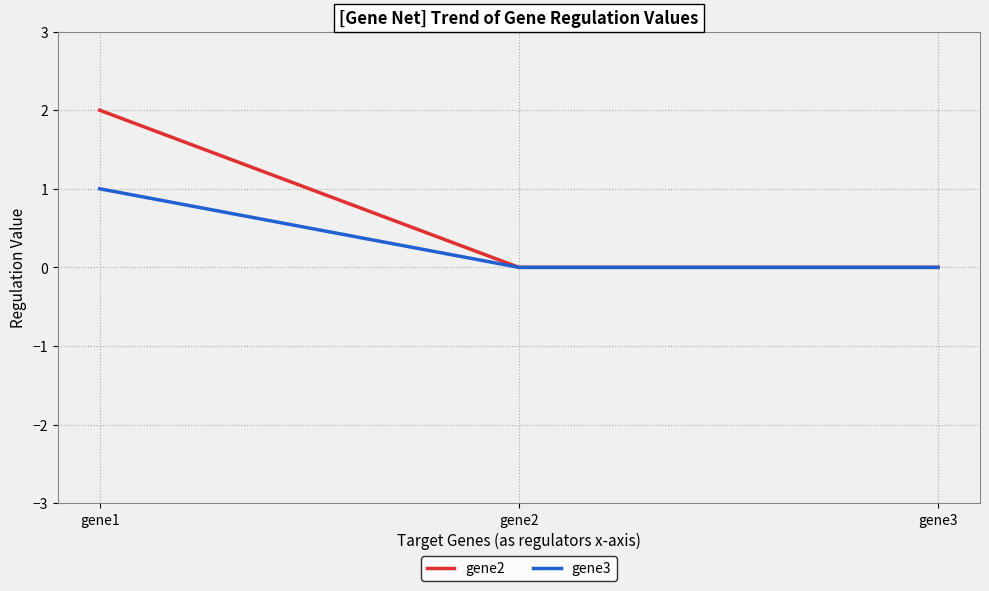

Rank the series by their average value, from highest to lowest.

gene2, gene3